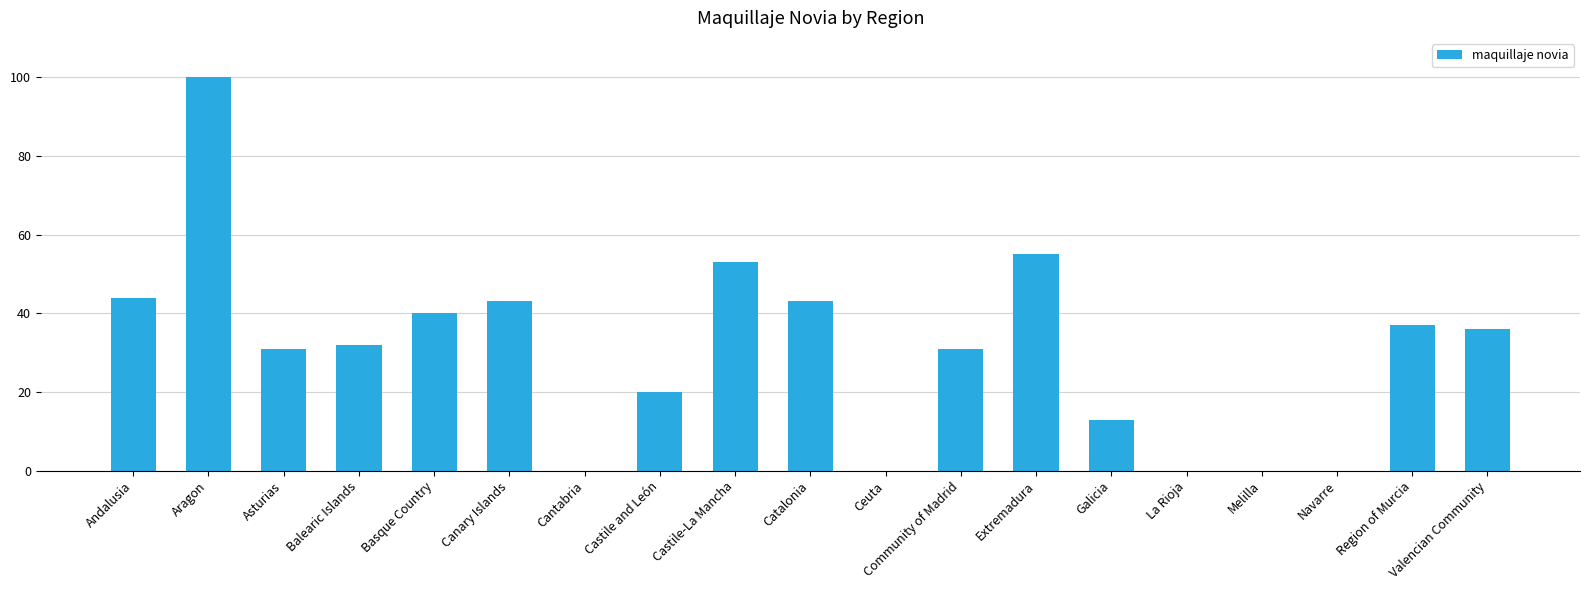

What is the sum of the values at Community of Madrid and Asturias?

62